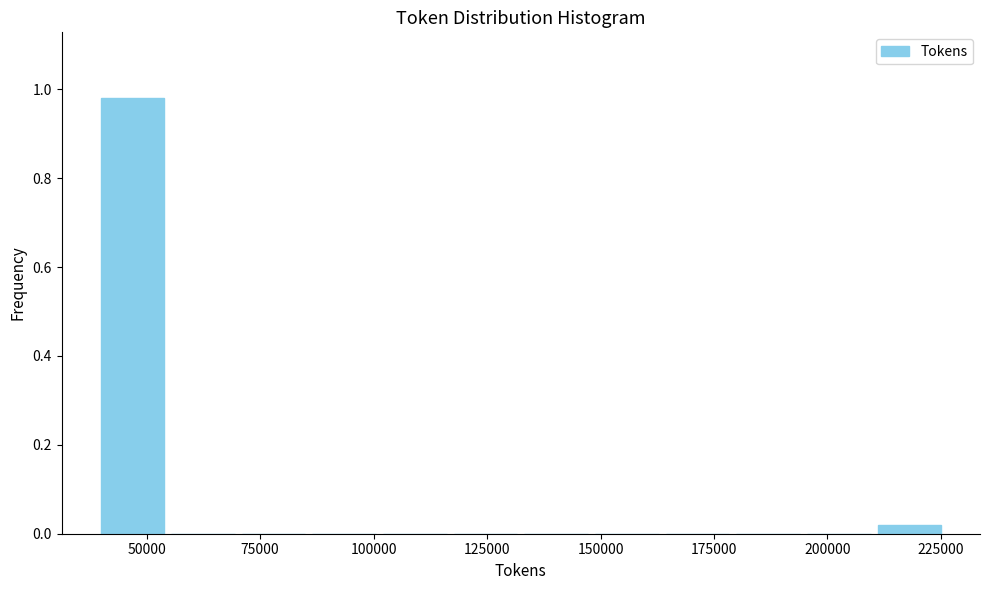

Read against the x-axis, roughly where is the centre of the tallest bar?

45000